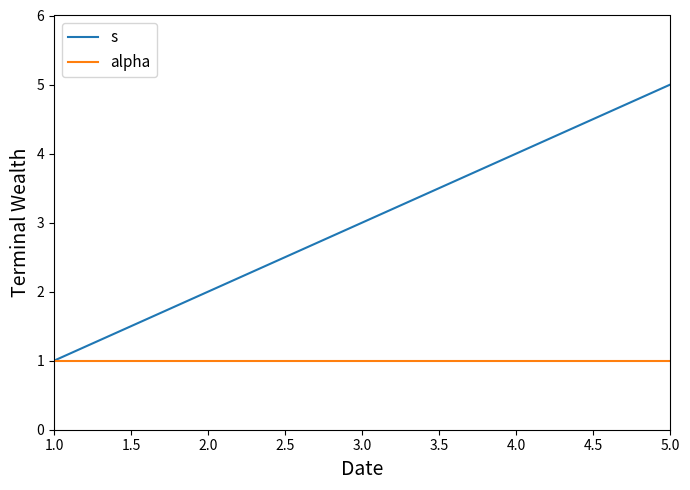

Which series changed the most between 2.0 and 3.0?

s